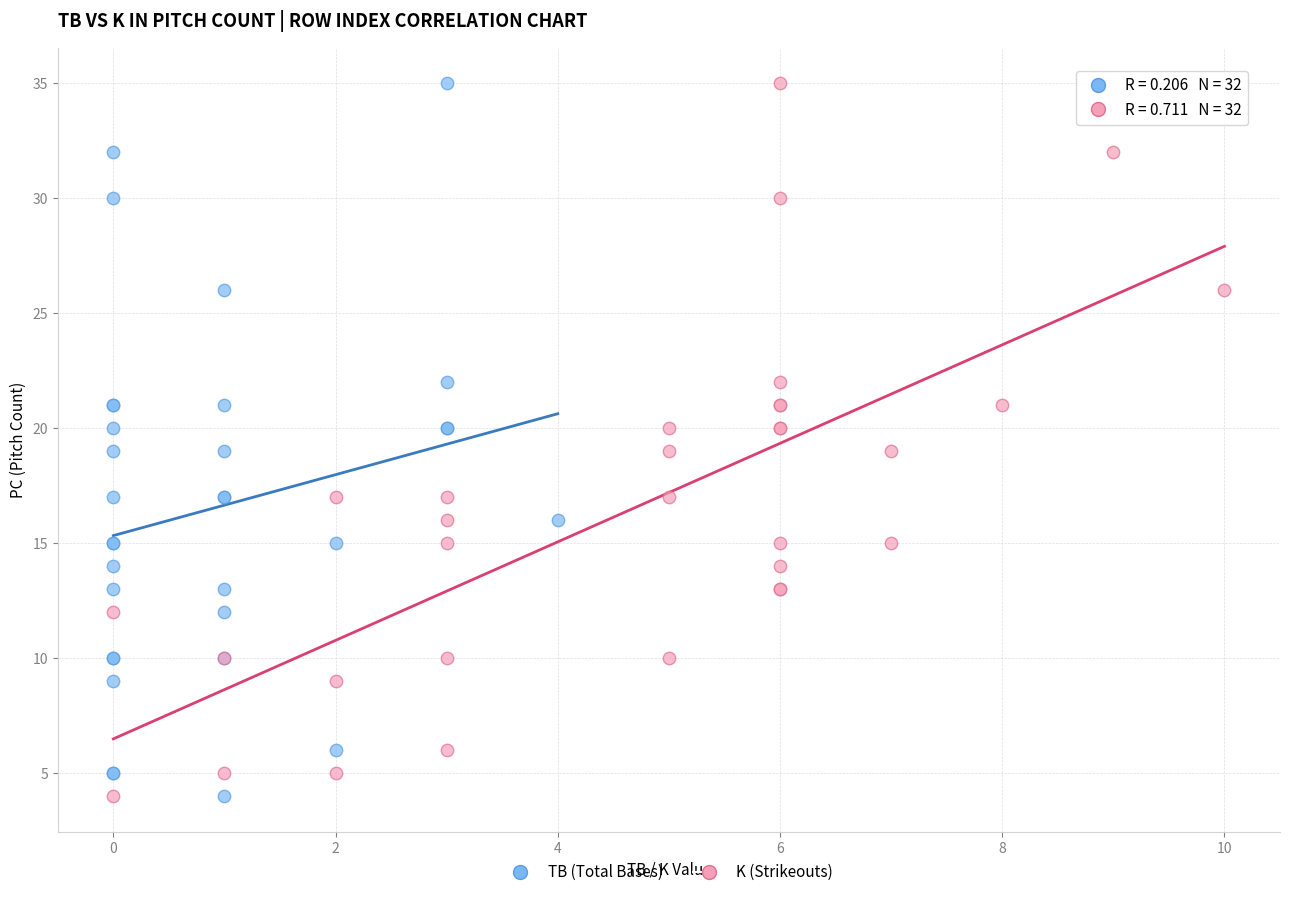

What are all the series names shown in the legend?

TB (Total Bases), K (Strikeouts)